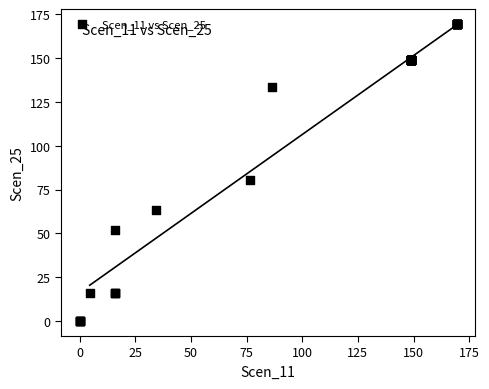

What Y value in the scatter plot is closest to 84?

80.5